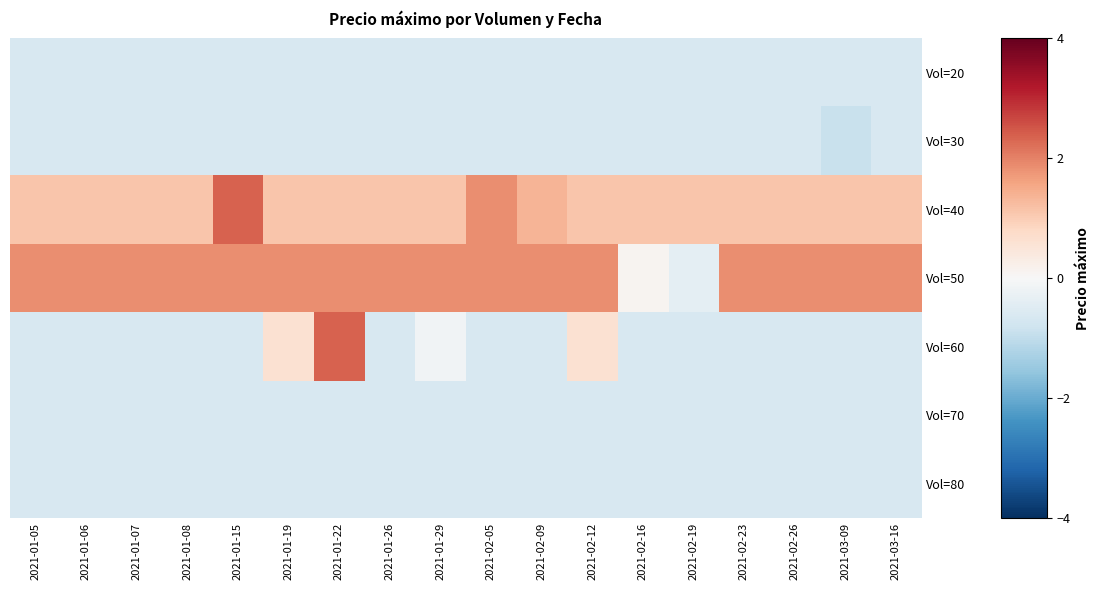

What is the difference between the highest and lowest values at 2021-01-06?

2.5